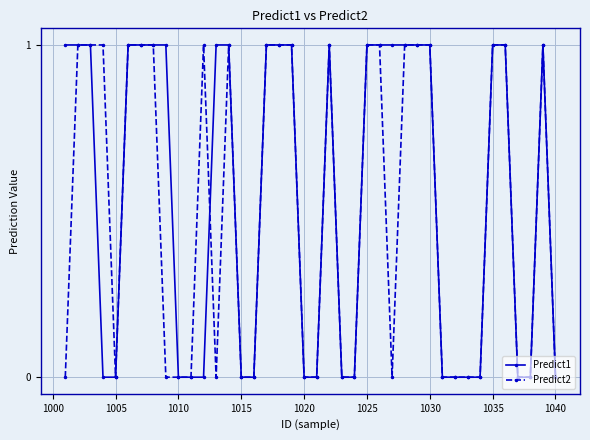

True or false: Predict1 has more than 1 interior local peaks.

True